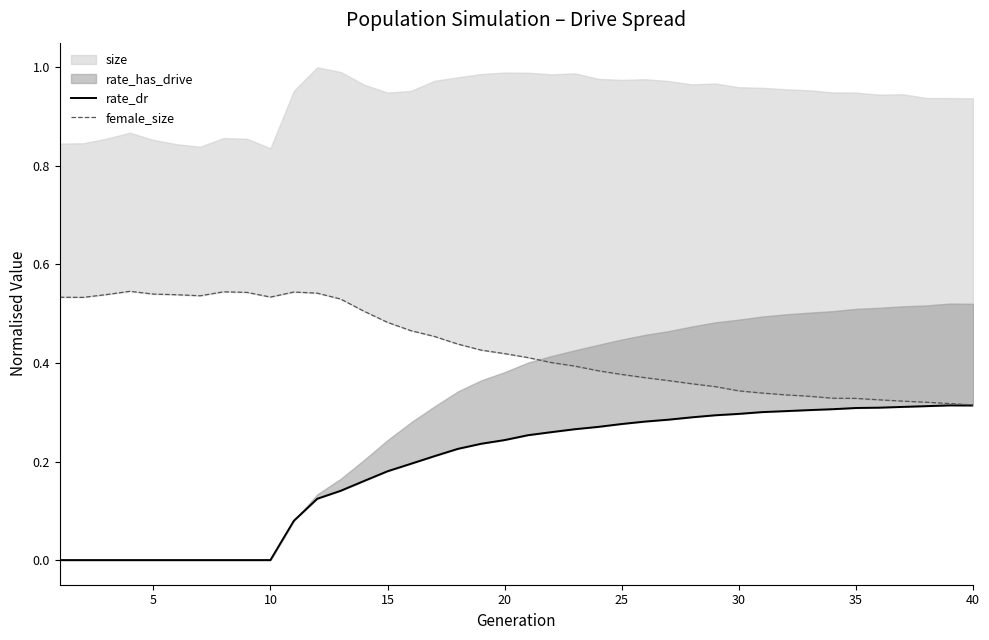

Is it true that female_size equals 0.5 at 0?

True